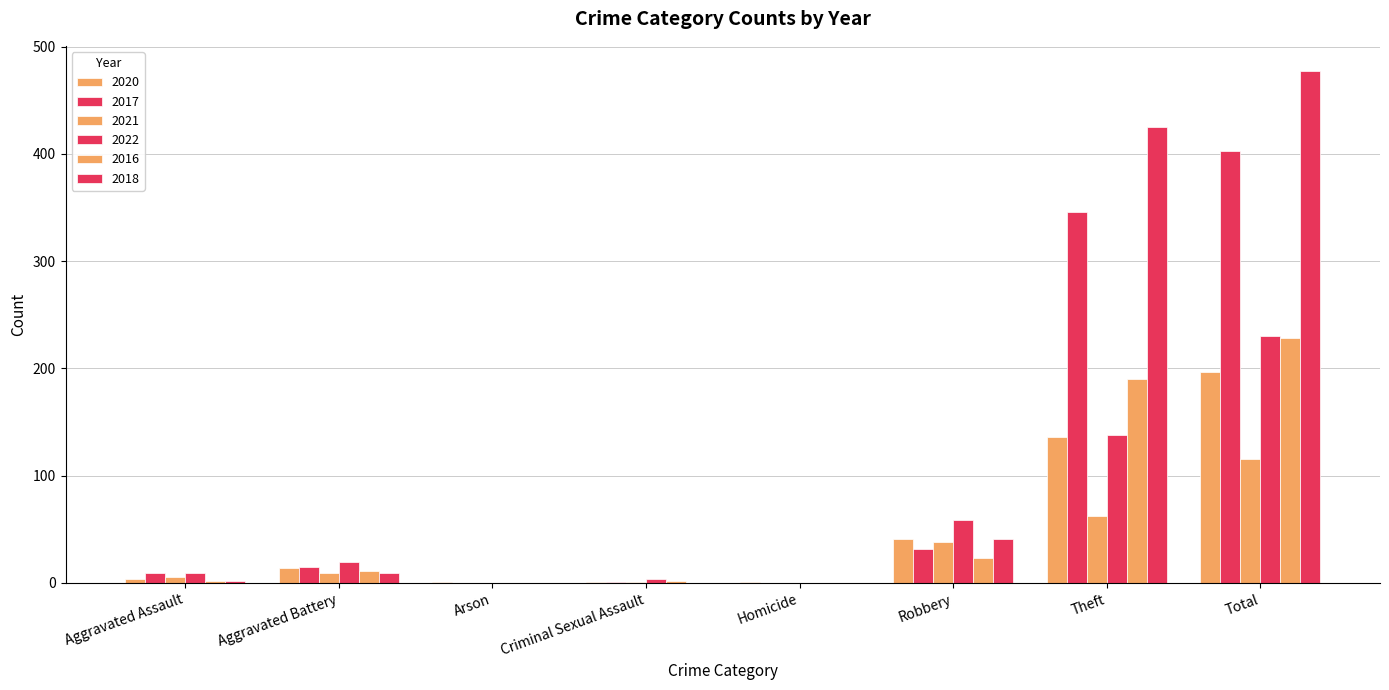

At how many categories does at least one series exceed 283?

2